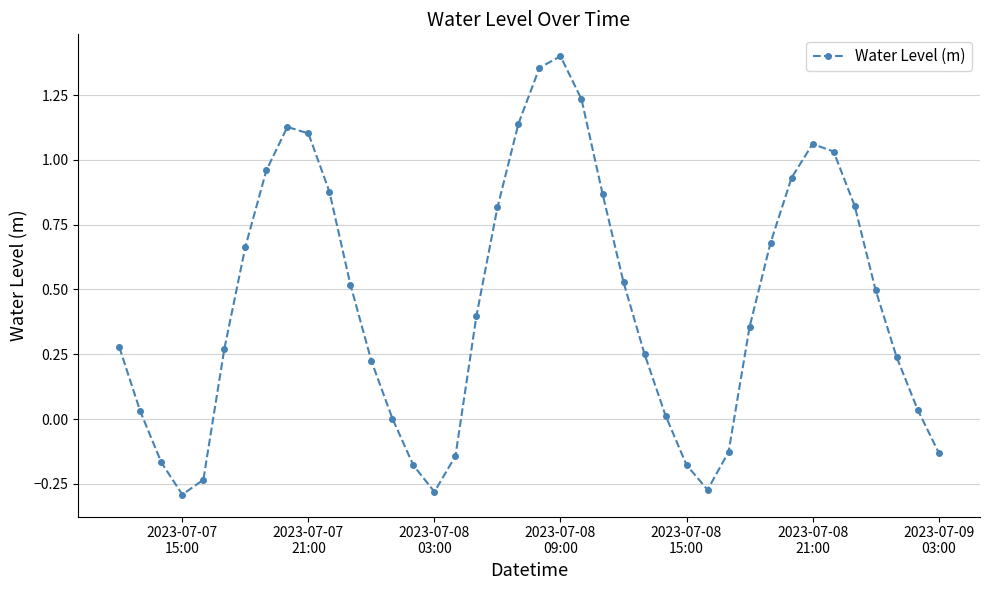

What is the sum of all values?

17.7